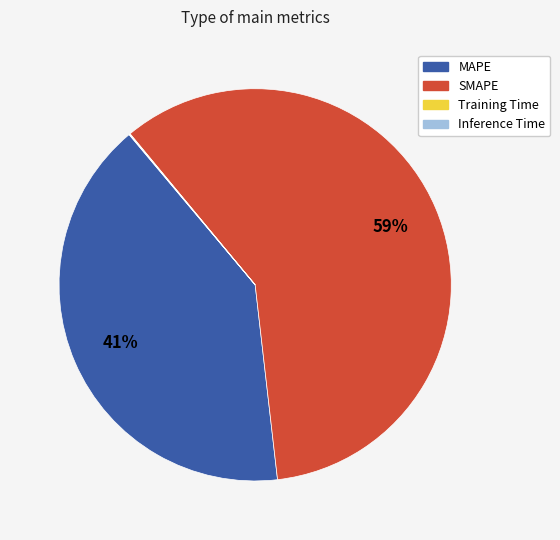

Is there any slice that represents more than half of the pie?

Yes